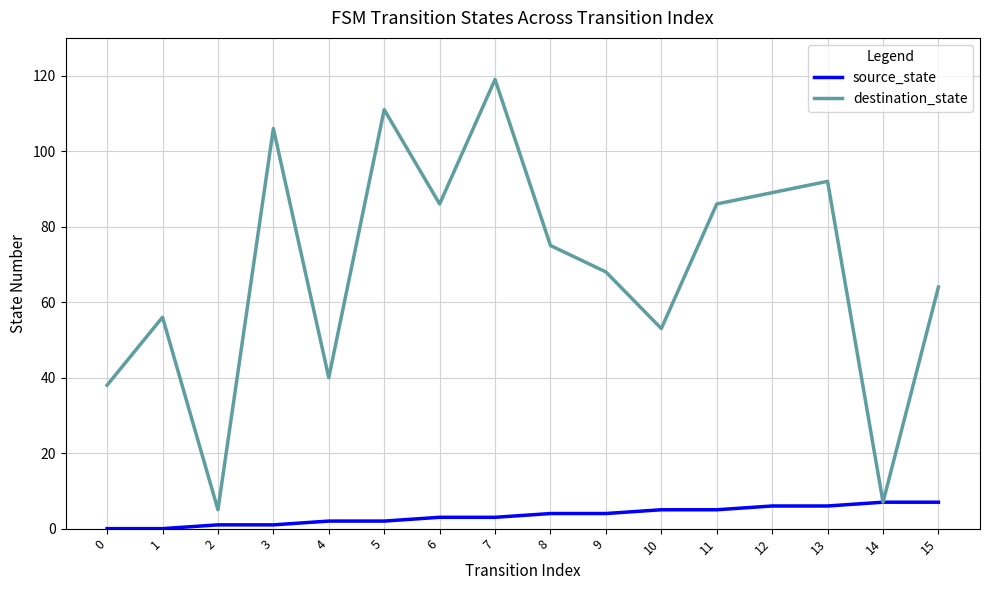

Rank the series by their maximum value, from lowest to highest.

source_state, destination_state